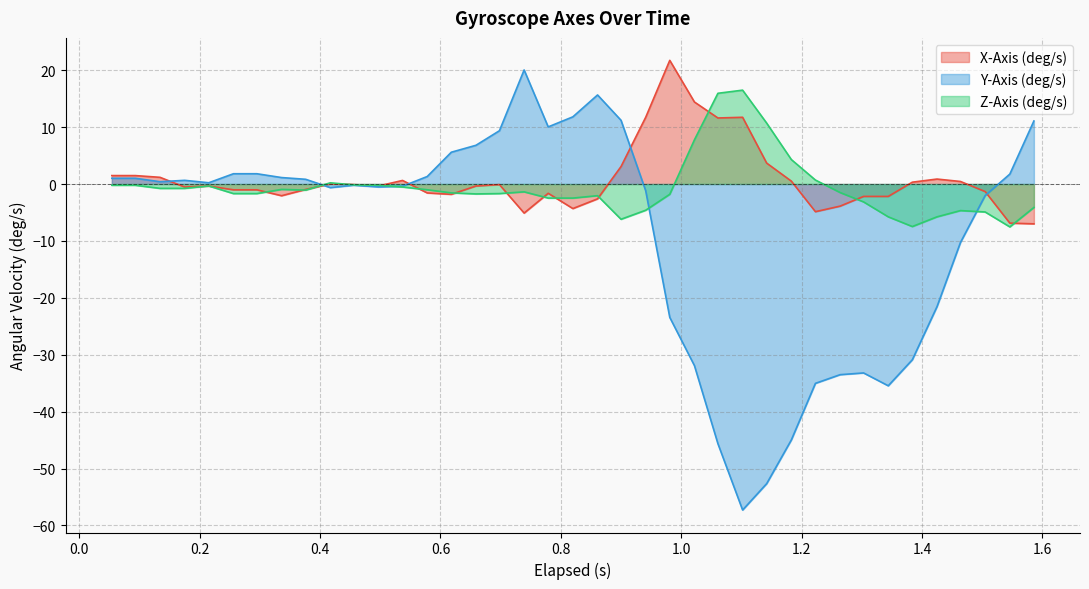

Rank the series by their average value, from lowest to highest.

Y-Axis (deg/s), Z-Axis (deg/s), X-Axis (deg/s)